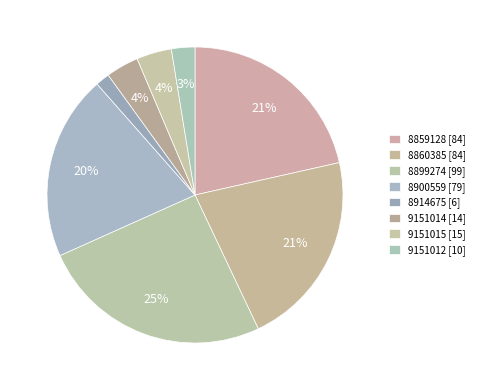

How many segments does this pie chart have?

8